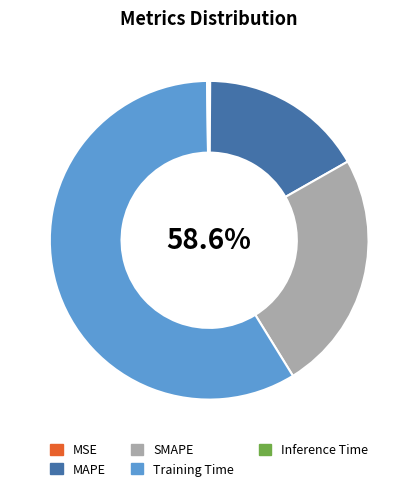

Which category has the smallest portion of the pie?

MSE